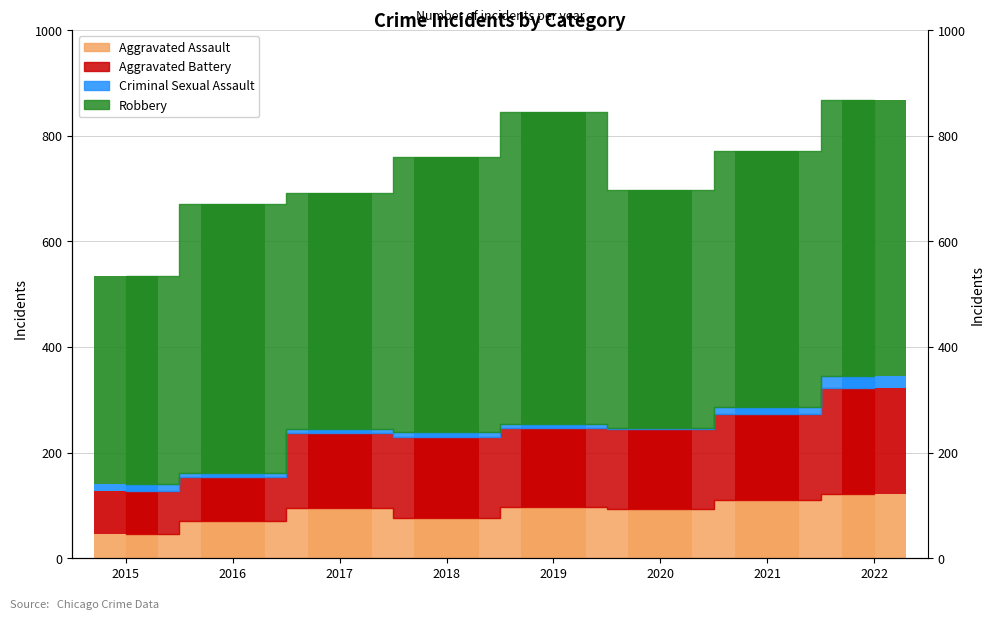

What is the spread (max minus min) of values at 2018?

508